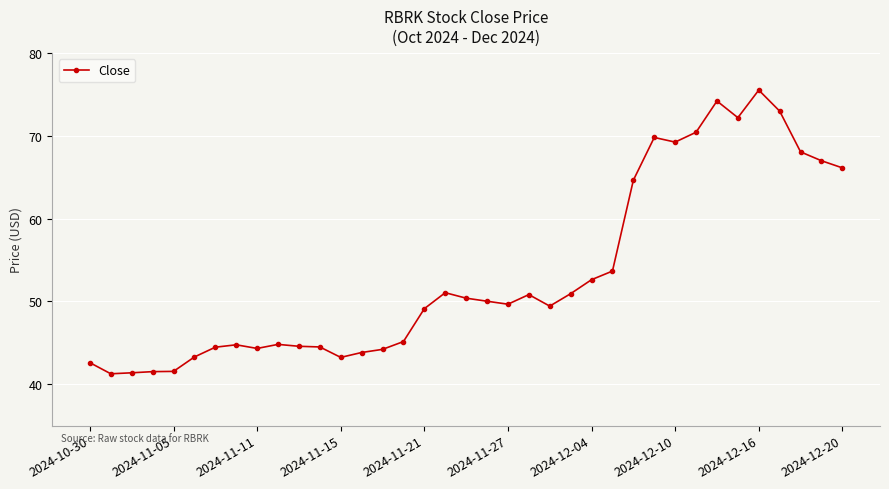

True or false: there are more than 0 points higher than both neighbors.

True